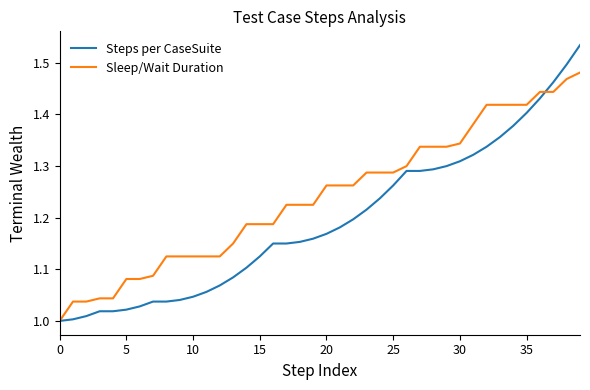

Which series has the largest total across all categories?

Sleep/Wait Duration